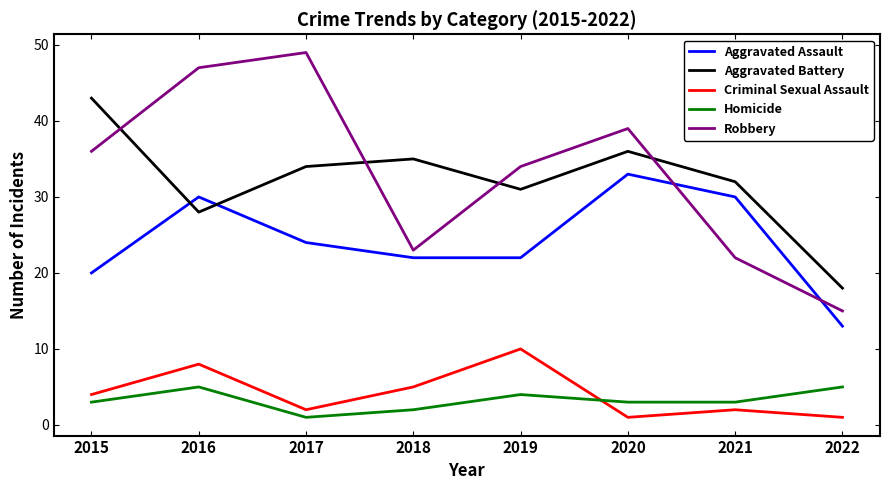

True or false: Aggravated Assault and Aggravated Battery cross at least once.

True